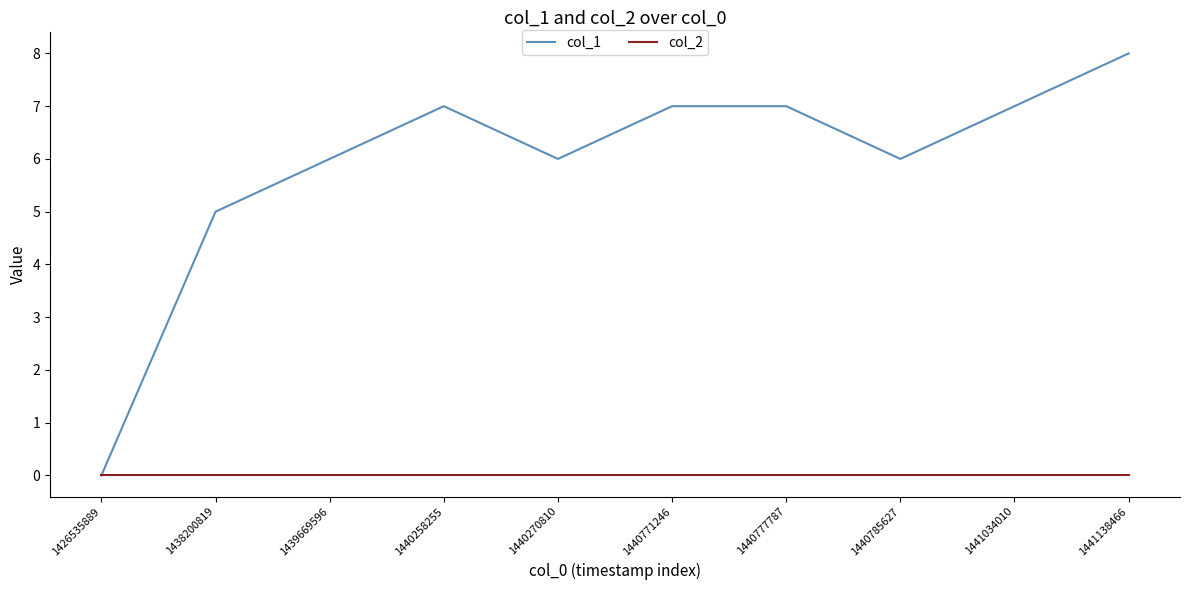

Does the chart display data point markers on the line(s)?

No